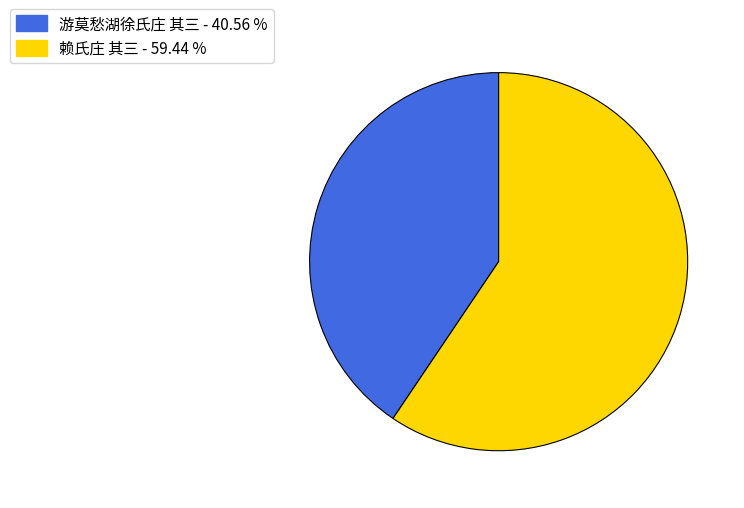

Which category has the smallest portion of the pie?

游莫愁湖徐氏庄 其三